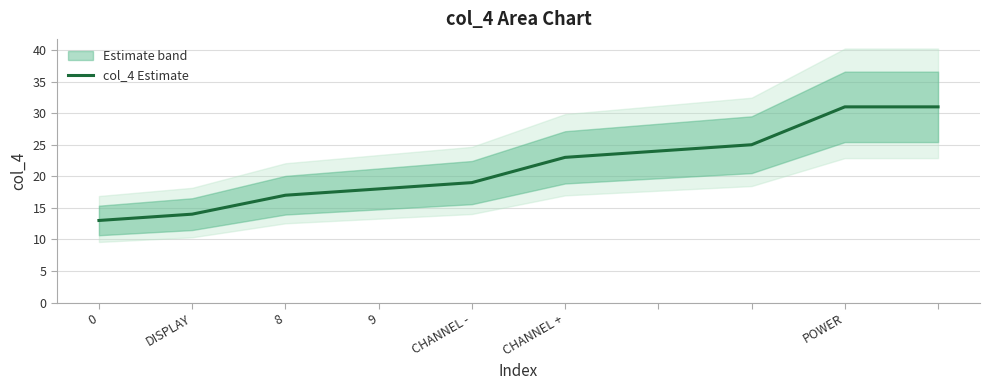

What is the ratio of the value at DISPLAY to the value at 9?

0.8